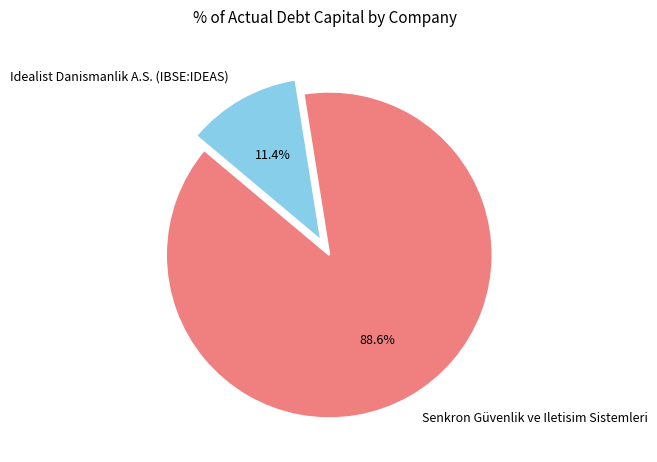

Is it true that Senkron Güvenlik ve Iletisim Sistemleri is 89% of the pie?

True